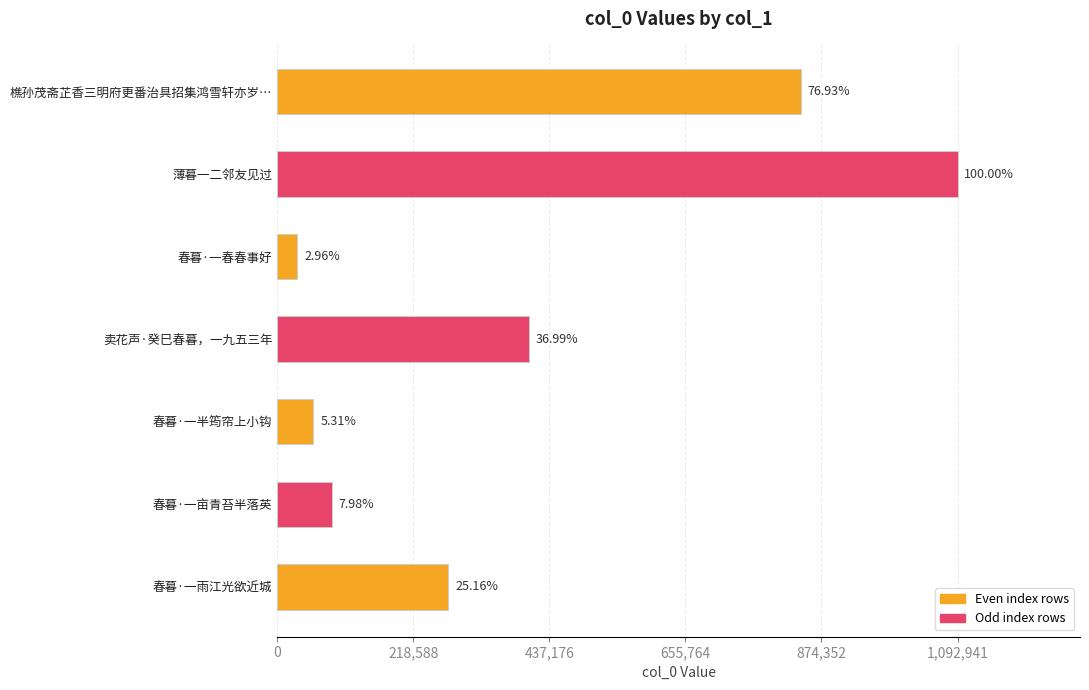

How many bars are there in total?

7